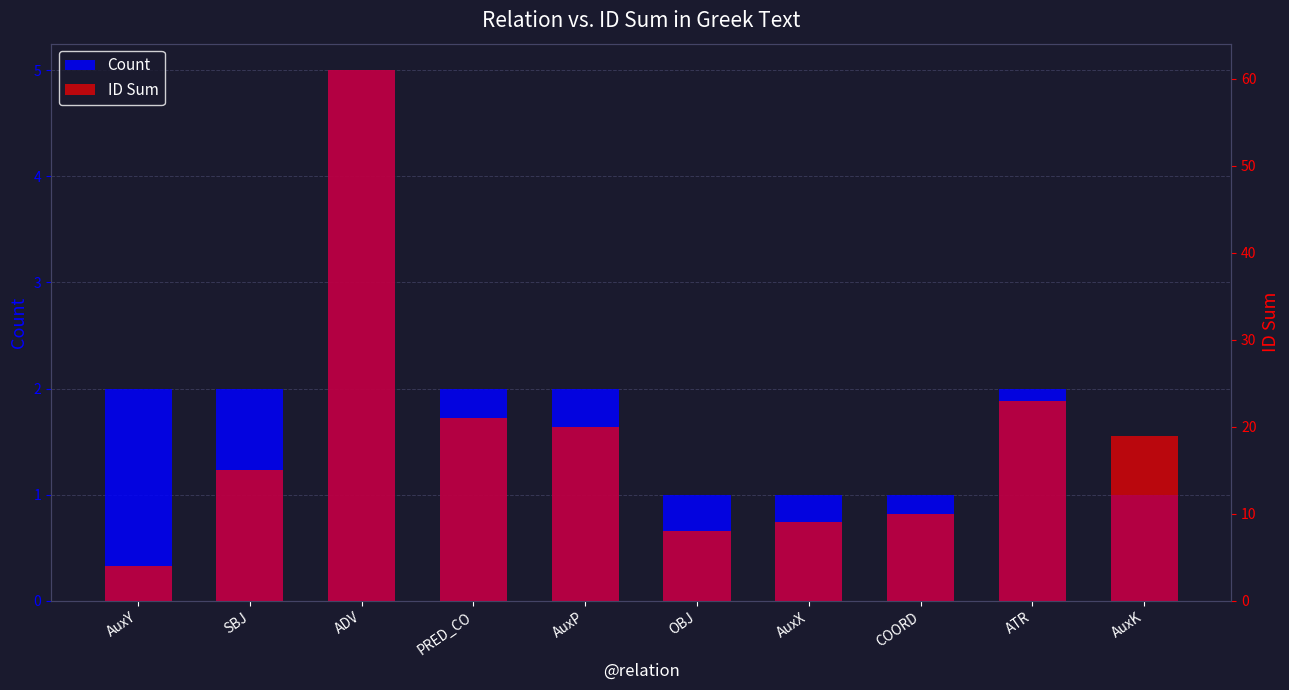

Reading right to left, what are all the values shown in this chart?

Count: AuxK=1	ATR=2	COORD=1	AuxX=1	OBJ=1	AuxP=2	PRED_CO=2	ADV=5	SBJ=2	AuxY=2
ID Sum: AuxK=19	ATR=23	COORD=10	AuxX=9	OBJ=8	AuxP=20	PRED_CO=21	ADV=61	SBJ=15	AuxY=4